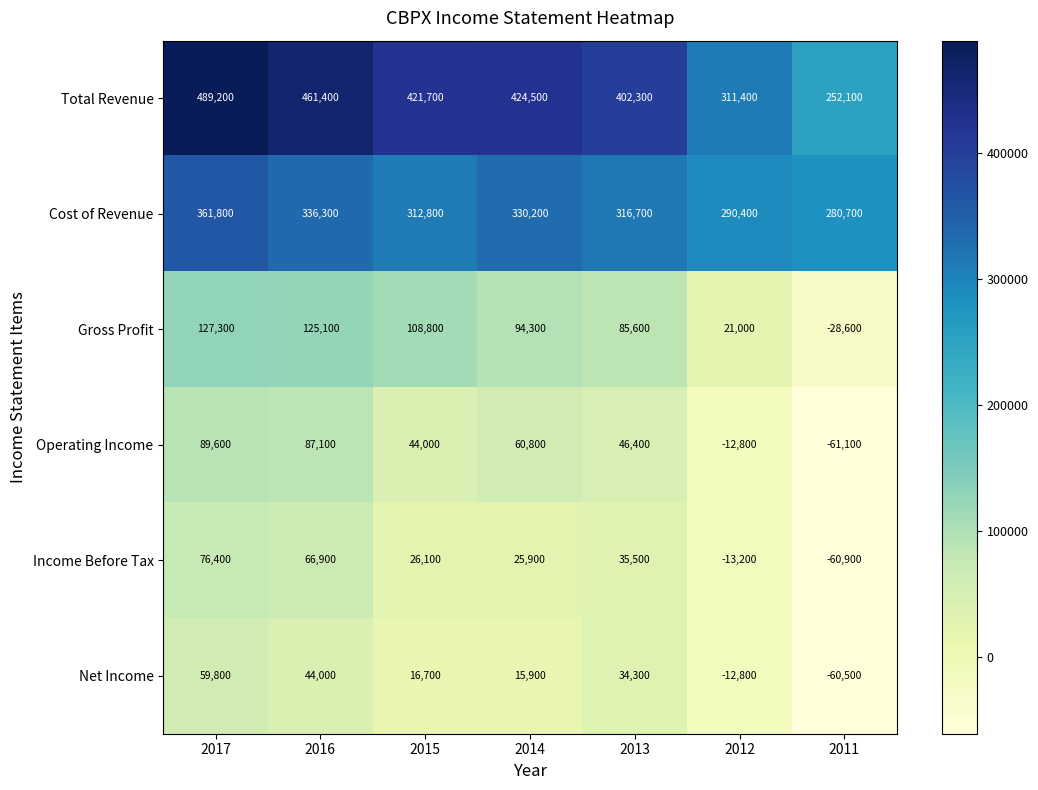

Which series has the largest total across all categories?

Total Revenue